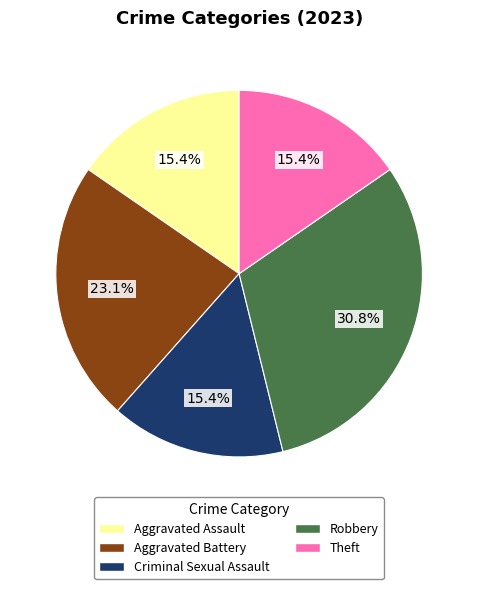

Is the sum of Aggravated Battery and Criminal Sexual Assault greater than half?

No